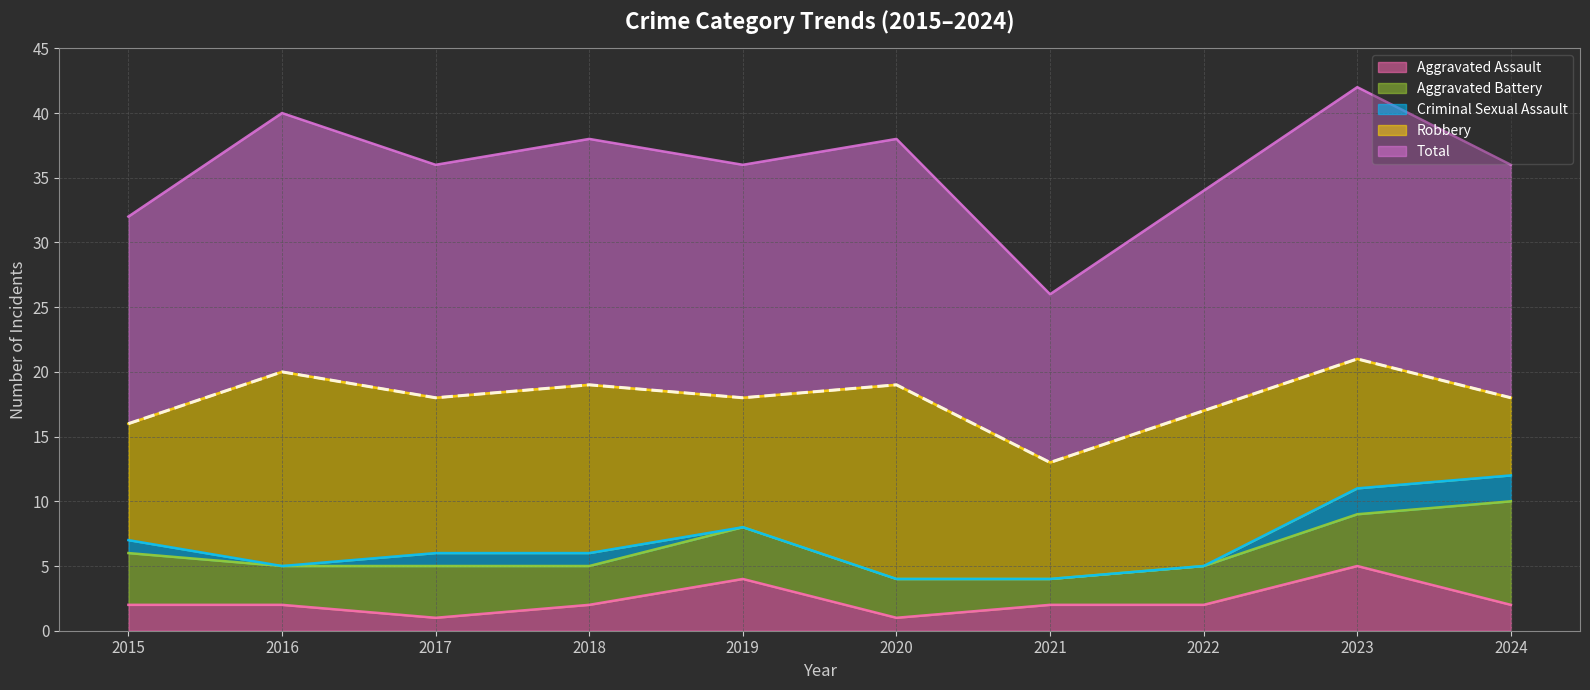

List the labels in order of Total value, largest first.

2023, 2016, 2018, 2020, 2017, 2019, 2024, 2022, 2015, 2021